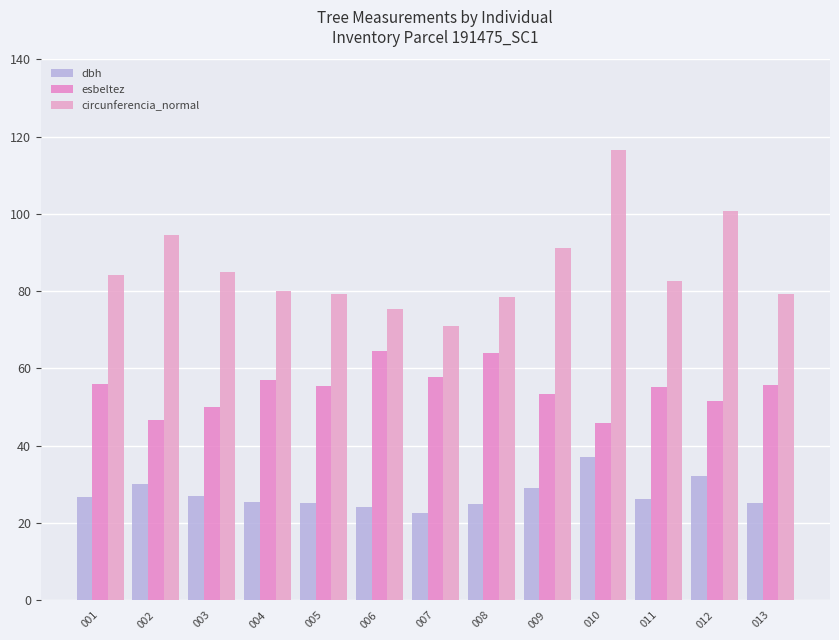

Which series has the widest spread of values?

circunferencia_normal